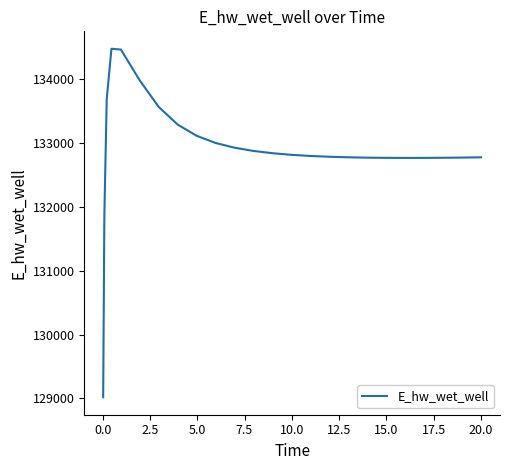

What is the minimum value shown in the chart?

129015.8